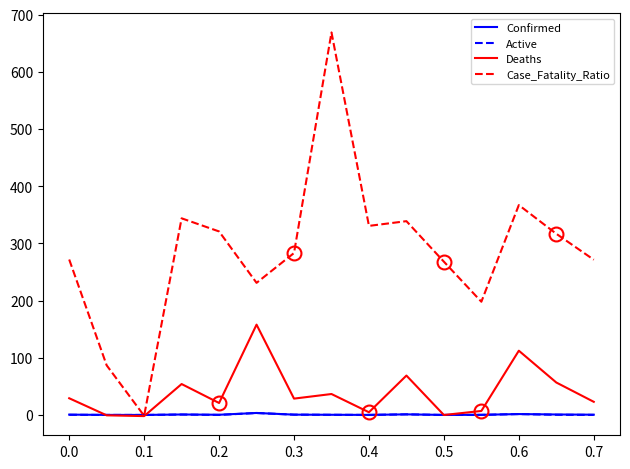

What is the maximum value shown in the chart?

669.0